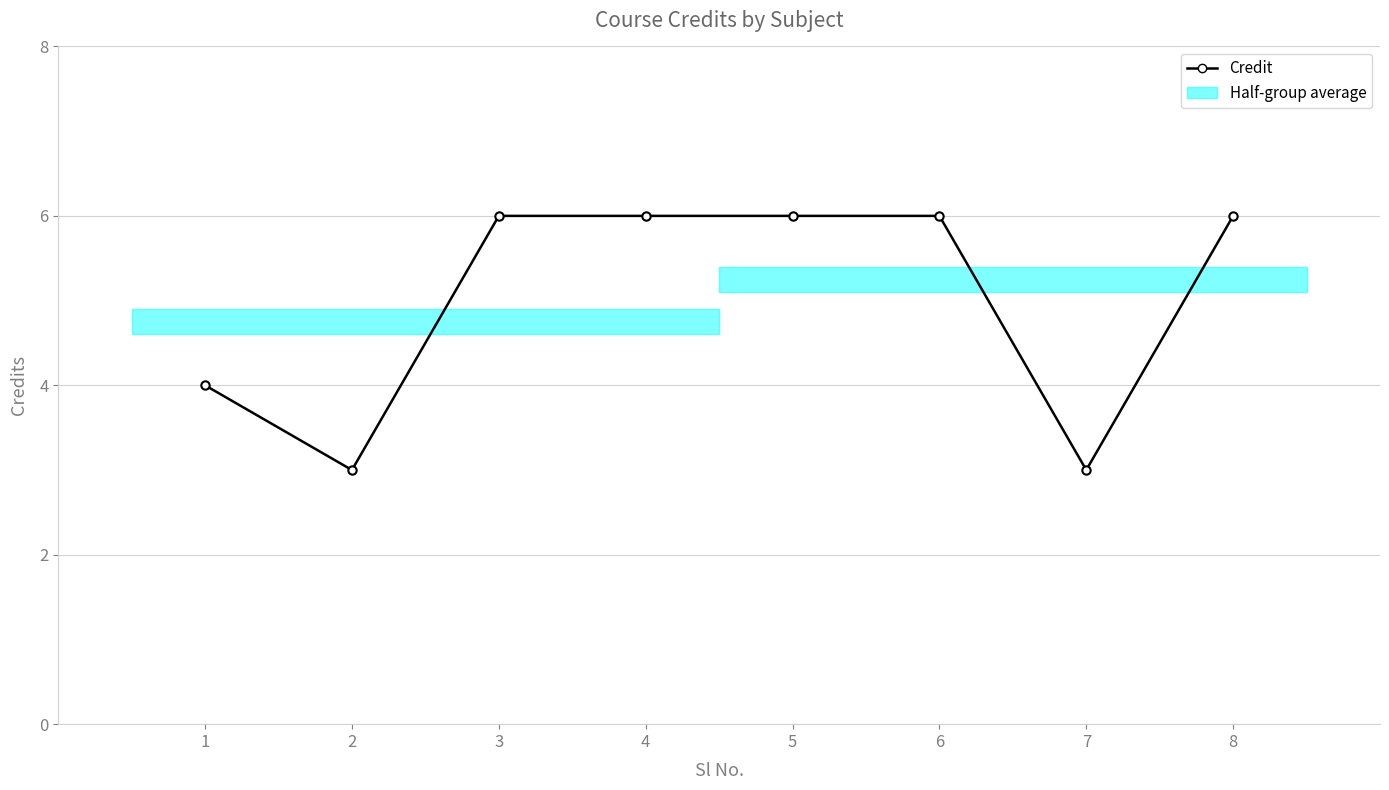

Is it true that the value at 2 is 3?

True